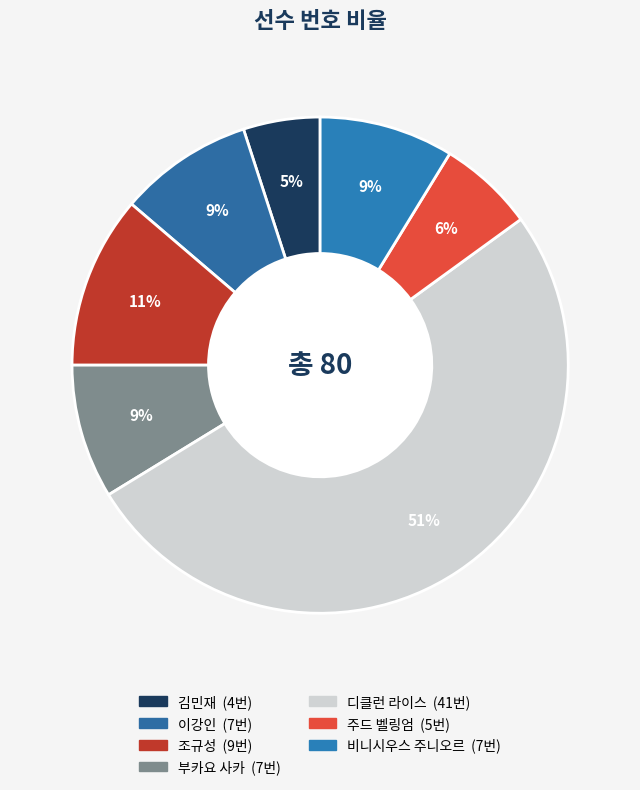

To the nearest percent, what is the average slice percentage?

14%